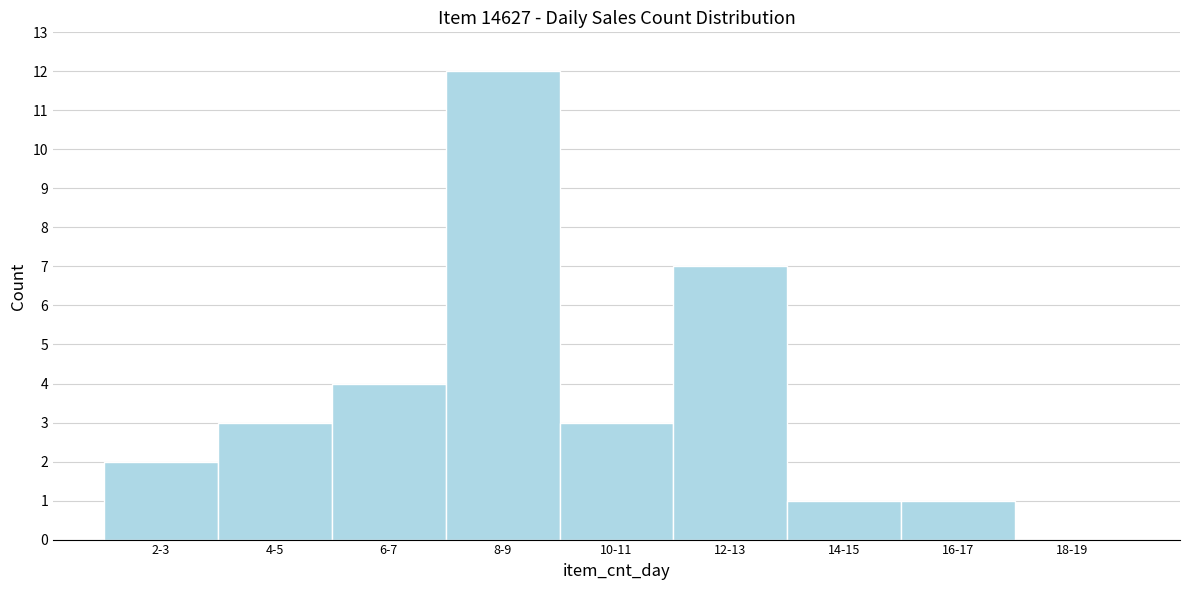

Reading right to left, list all the values displayed in this chart.

18-19=0	16-17=1	14-15=1	12-13=7	10-11=3	8-9=12	6-7=4	4-5=3	2-3=2